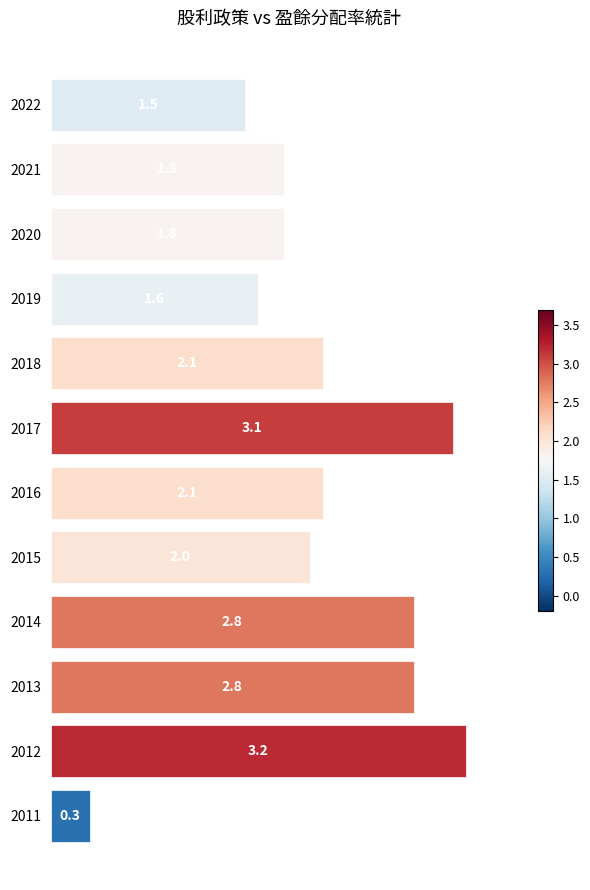

Reading bottom to top, list all the values displayed in this chart.

0.3	3.2	2.8	2.8	2.0	2.1	3.1	2.1	1.6	1.8	1.8	1.5